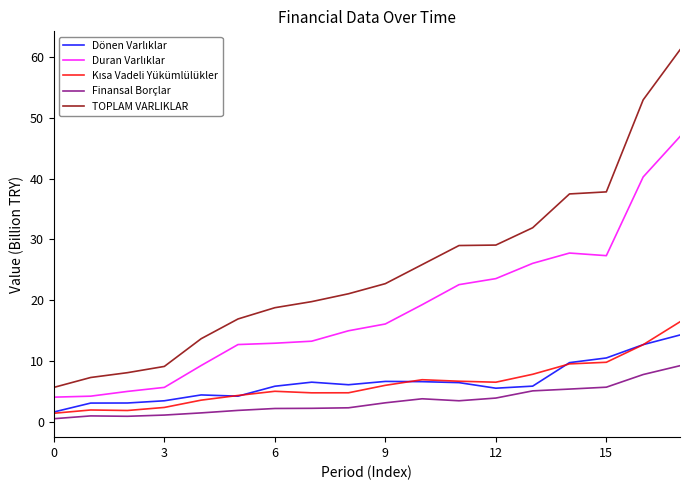

Which series has the largest total across all categories?

TOPLAM VARLIKLAR